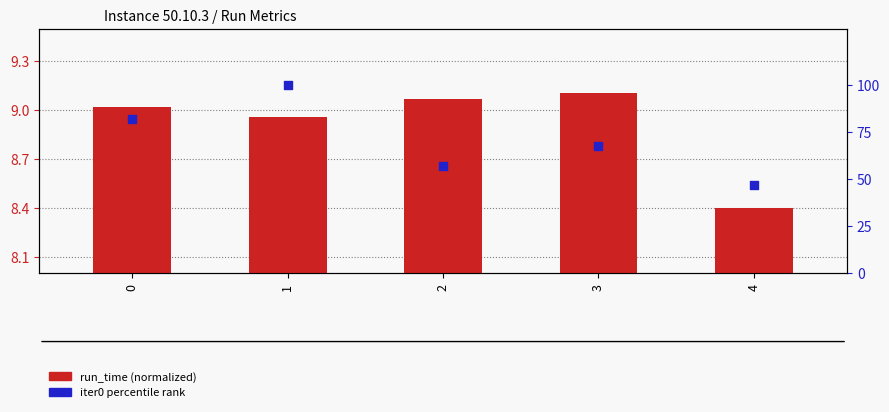

Which series has the widest spread of Y values?

iter0 percentile